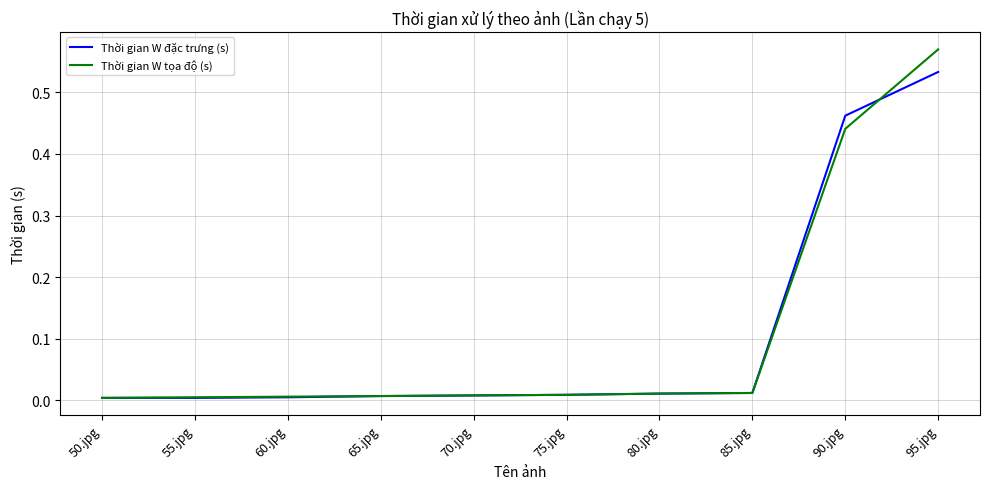

How many distinct data groups are displayed?

2